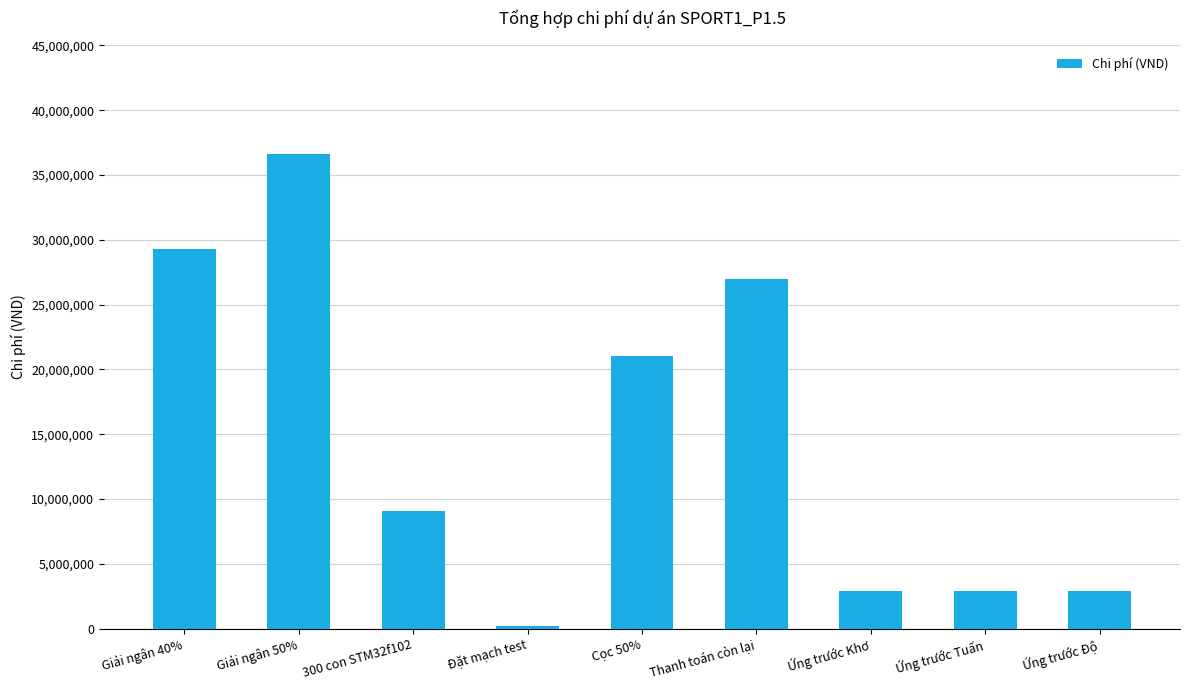

What is the change in value from Giải ngân 40% to Giải ngân 50%?

+7323694.6